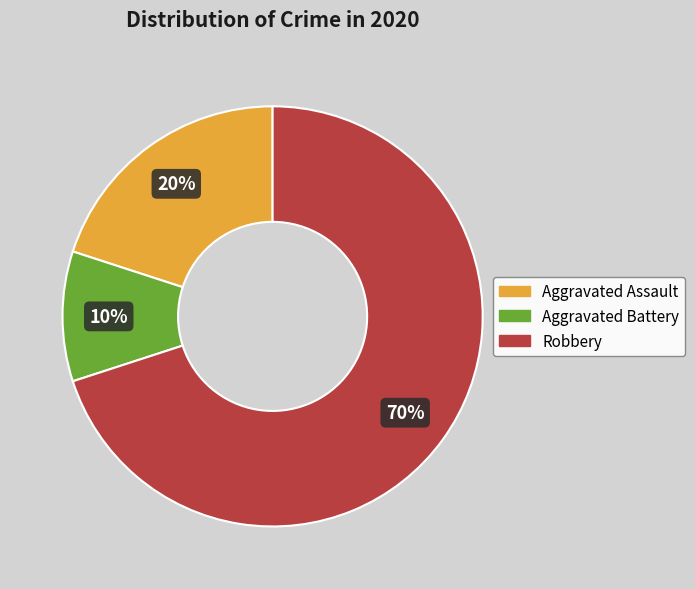

To the nearest percent, what is the average slice percentage?

33%